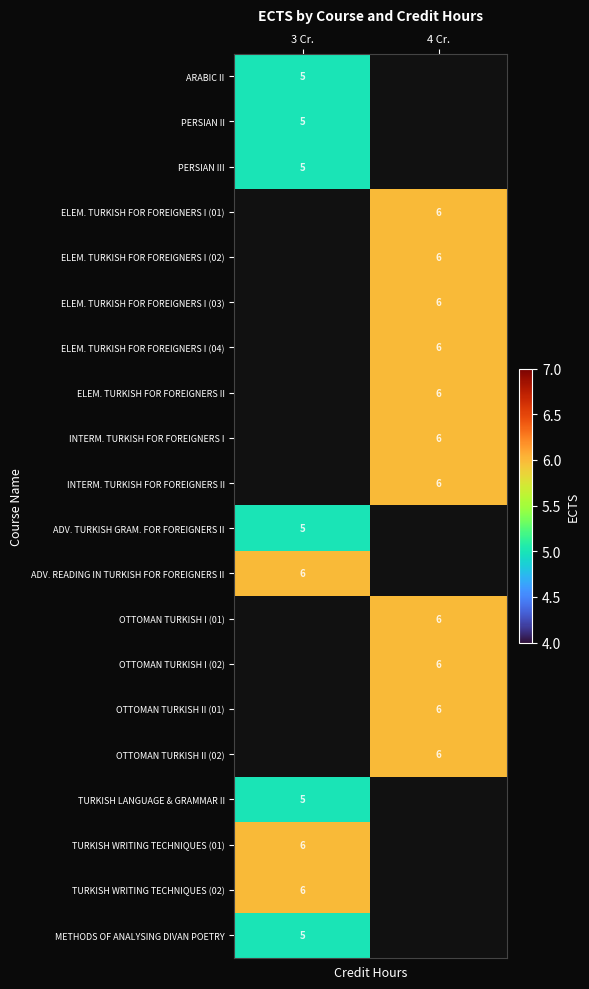

How many series are shown in this chart?

20